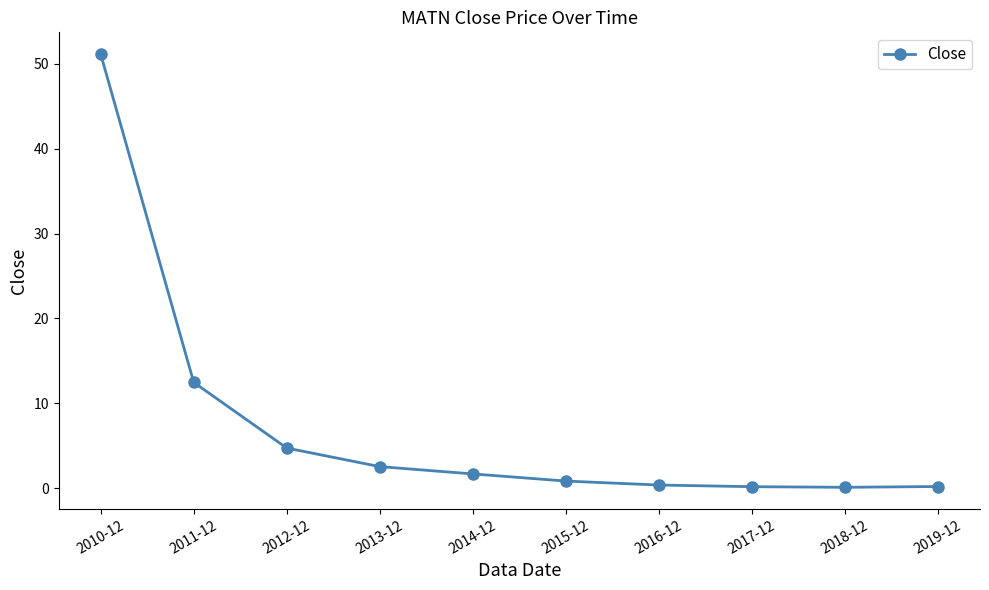

True or false: the data shows 19.9 at 2011-12.

False